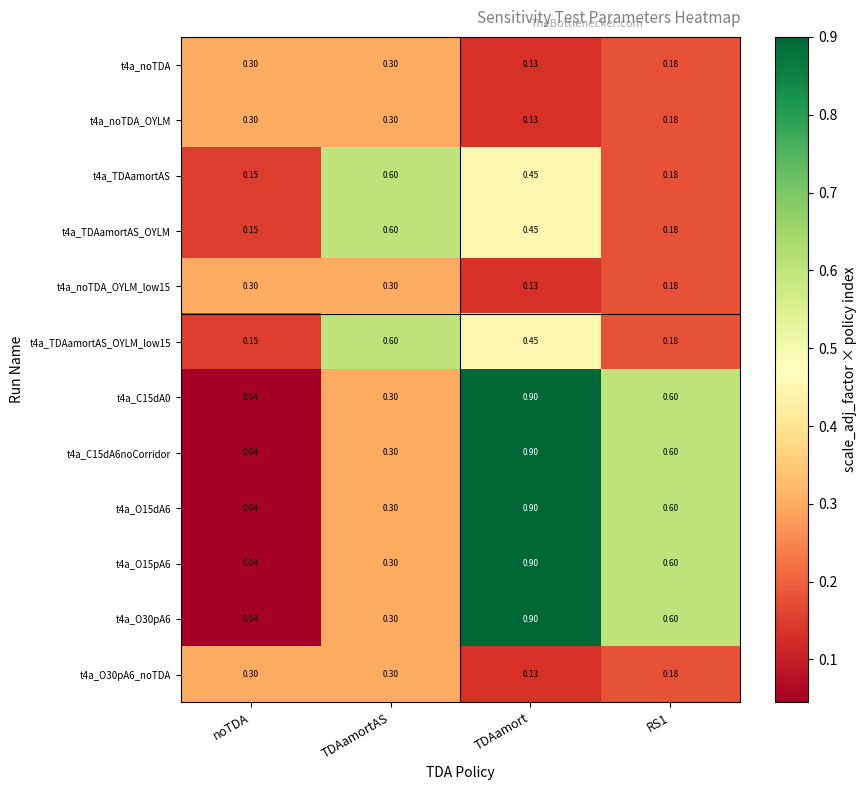

Which category has the lowest value in the t4a_TDAamortAS_OYLM_low15 series?

noTDA